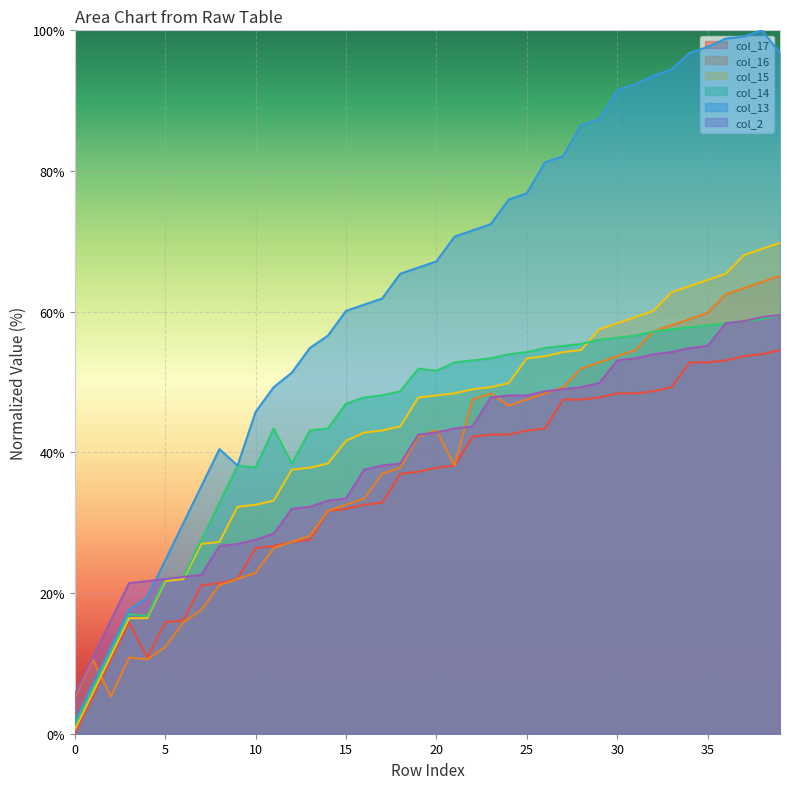

True or false: col_14 and col_13 intersect in this chart.

False